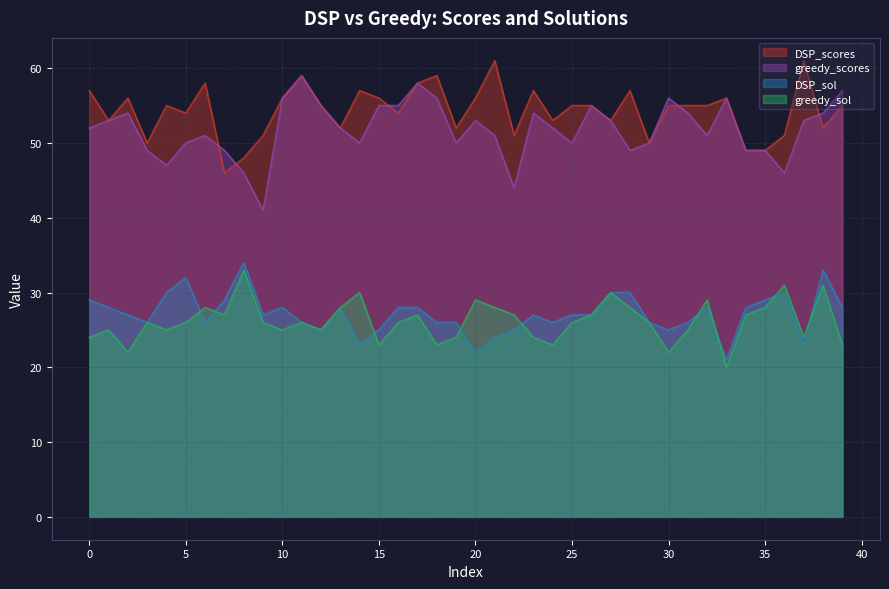

Reading left to right, what are all the values shown in this chart?

DSP_scores: 57	53	56	50	55	54	58	46	48	51	56	59	55	52	57	56	54	58	59	52	56	61	51	57	53	55	55	53	57	50	55	55	55	56	49	49	51	61	52	55
greedy_scores: 52	53	54	49	47	50	51	49	46	41	56	59	55	52	50	55	55	58	56	50	53	51	44	54	52	50	55	53	49	50	56	54	51	56	49	49	46	53	54	57
DSP_sol: 29	28	27	26	30	32	26	29	34	27	28	26	25	28	23	25	28	28	26	26	22	24	25	27	26	27	27	30	30	26	25	26	28	21	28	29	30	23	33	28
greedy_sol: 24	25	22	26	25	26	28	27	33	26	25	26	25	28	30	23	26	27	23	24	29	28	27	24	23	26	27	30	28	26	22	25	29	20	27	28	31	24	31	23